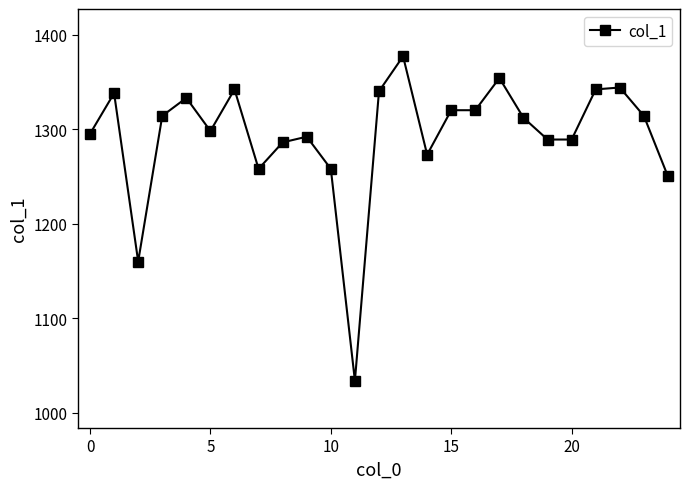

True or false: the data has more than 2 interior local peaks.

True